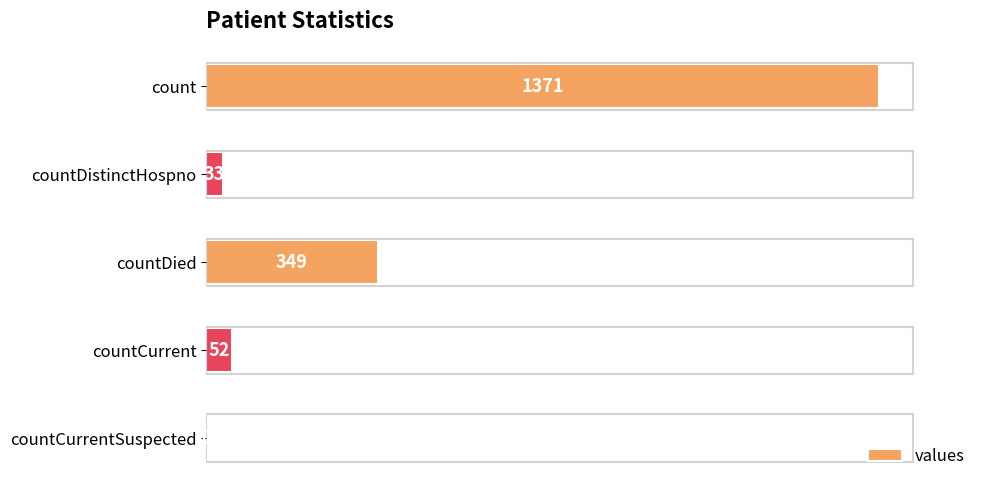

How many distinct data groups are displayed?

1